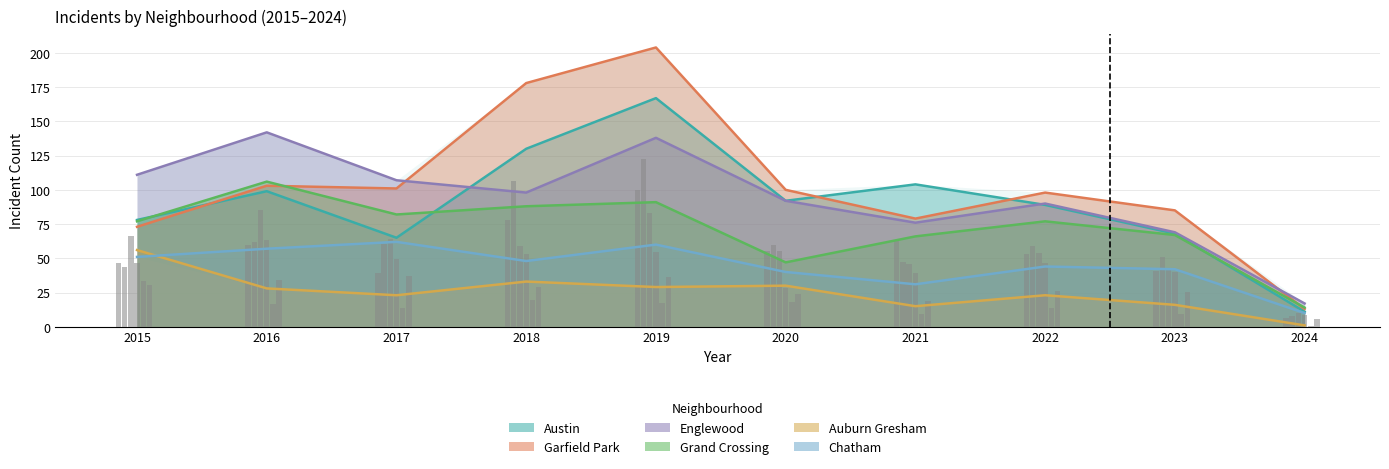

Reading left to right, what are all the values shown in this chart?

Austin: 78	99	65	130	167	92	104	89	68	11
Garfield Park: 73	103	101	178	204	100	79	98	85	13
Englewood: 111	142	107	98	138	92	76	90	69	17
Grand Crossing: 77	106	82	88	91	47	66	77	67	14
Auburn Gresham: 56	28	23	33	29	30	15	23	16	1
Chatham: 51	57	62	48	60	40	31	44	42	10